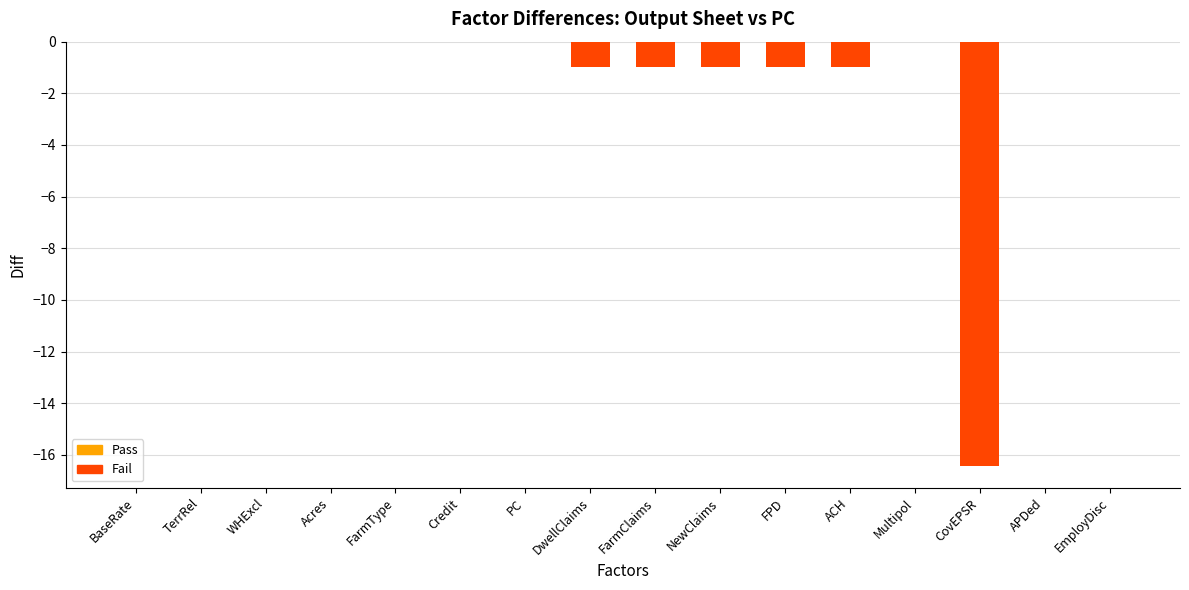

Is it true that the value at Acres is -5.2?

False